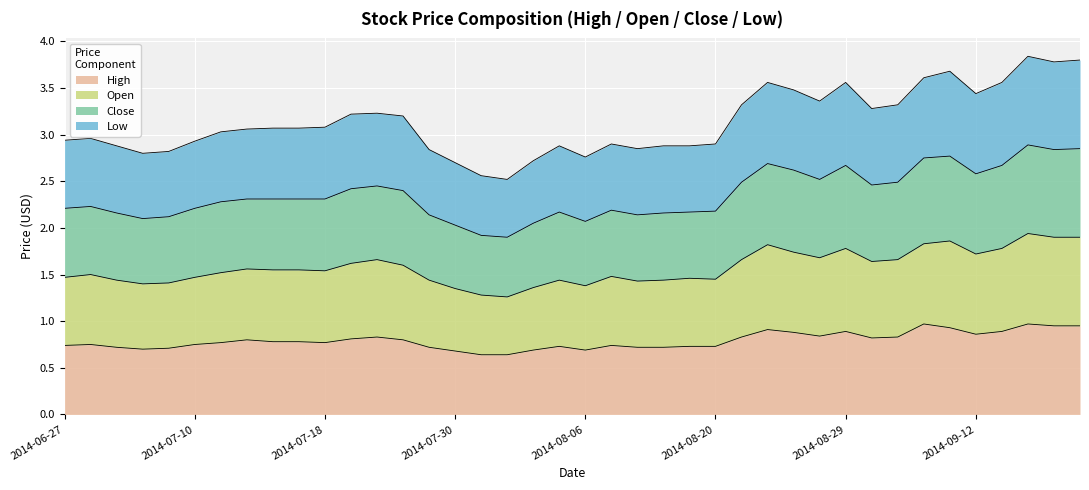

What are all the series names shown in the legend?

High, Open, Close, Low